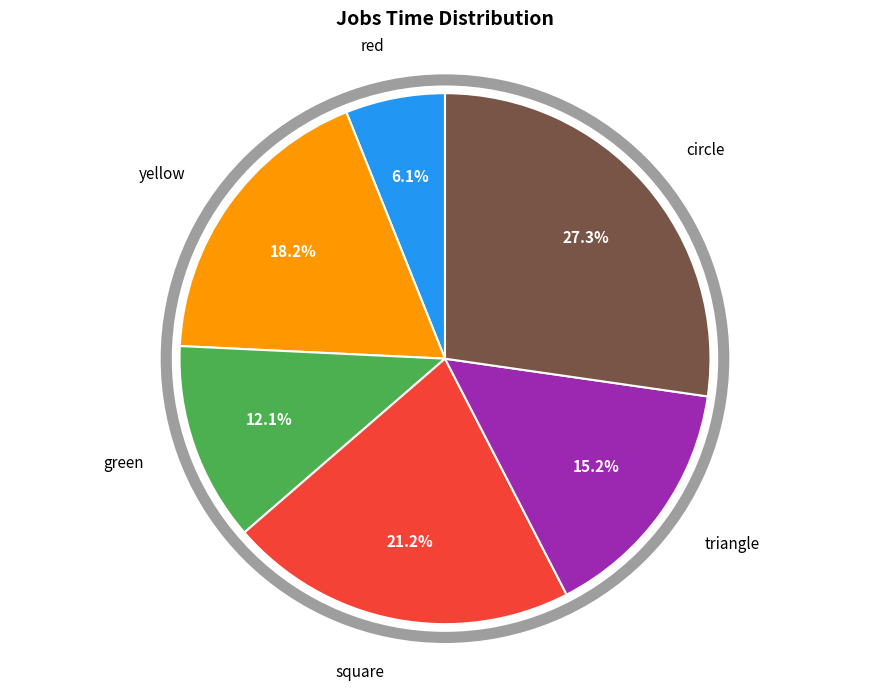

Does any single category account for the majority?

No